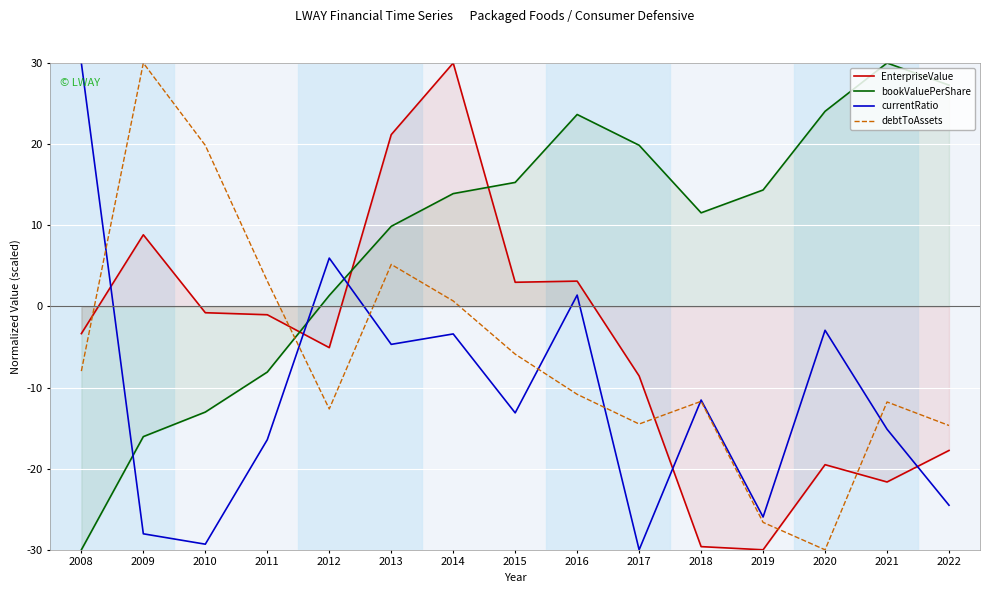

How many intersections are there between currentRatio and bookValuePerShare?

3